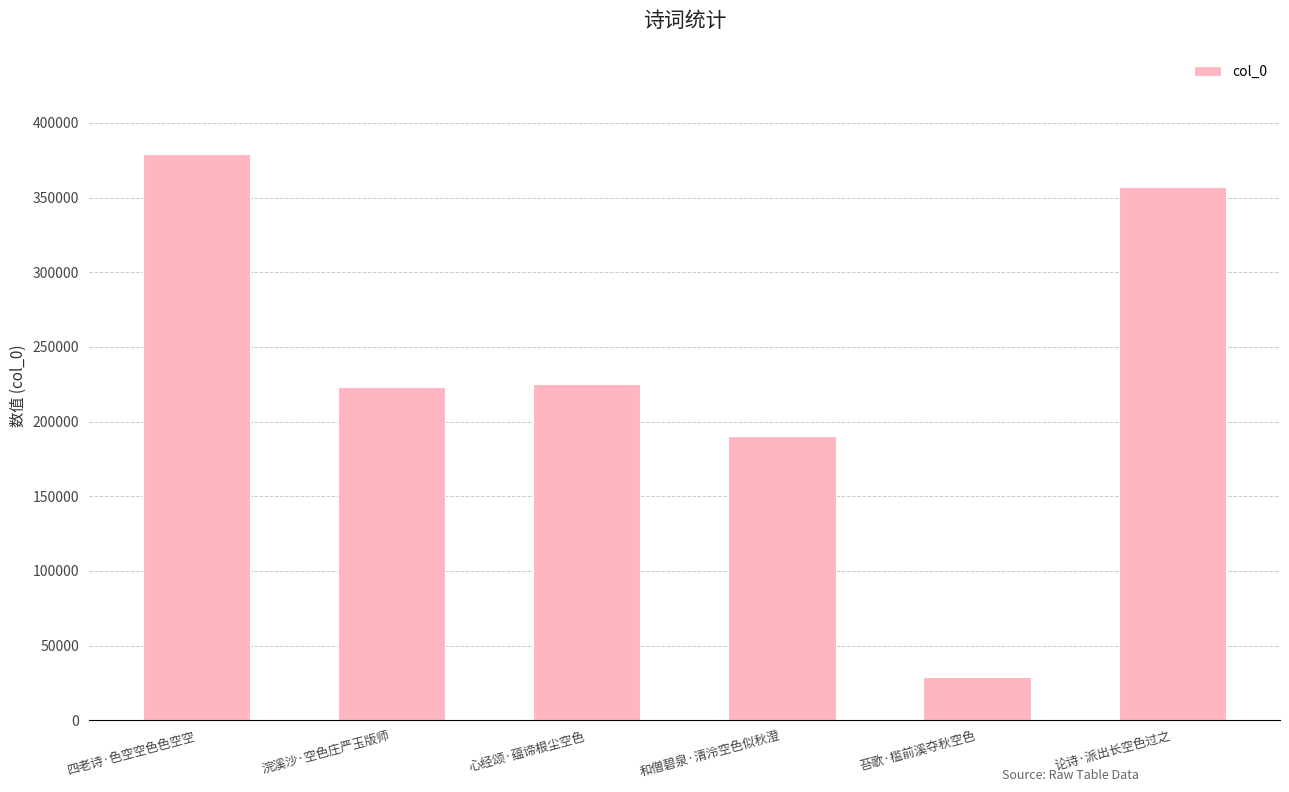

What is the greatest value displayed?

379272